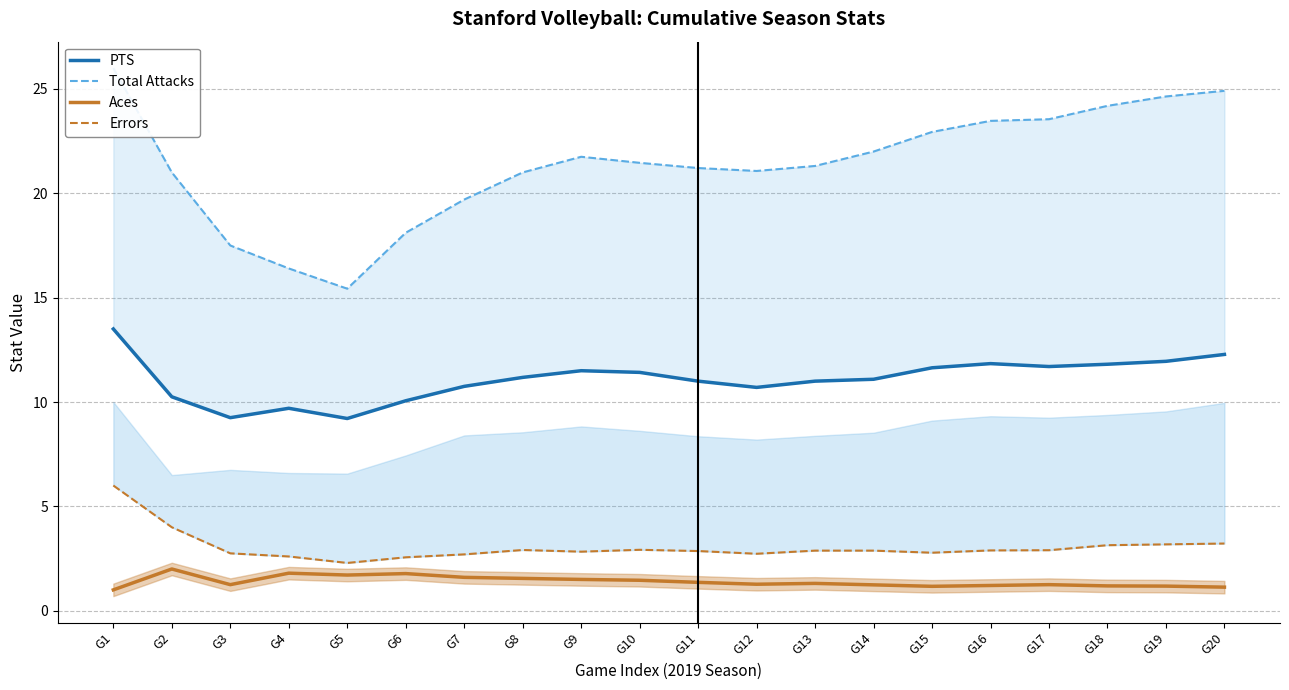

Which series has the largest total across all categories?

Total Attacks